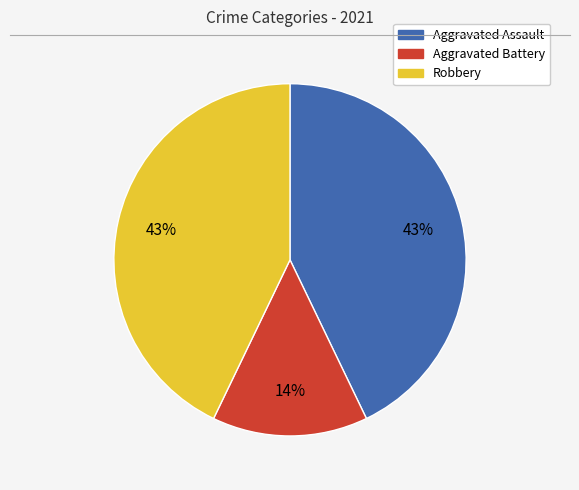

To the nearest percent, what is the average slice percentage?

33%